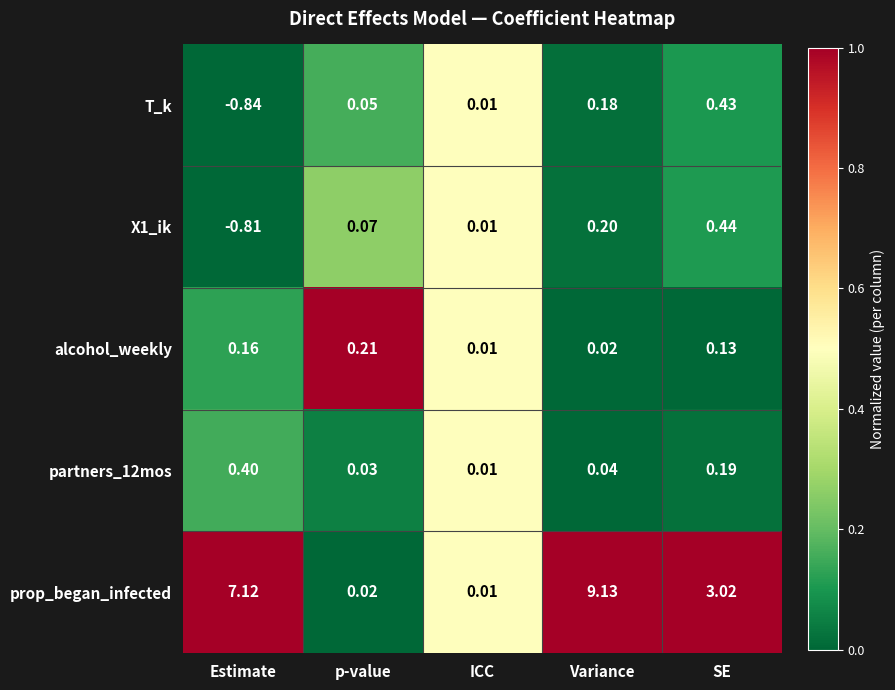

Which category has the lowest value across all series?

Estimate